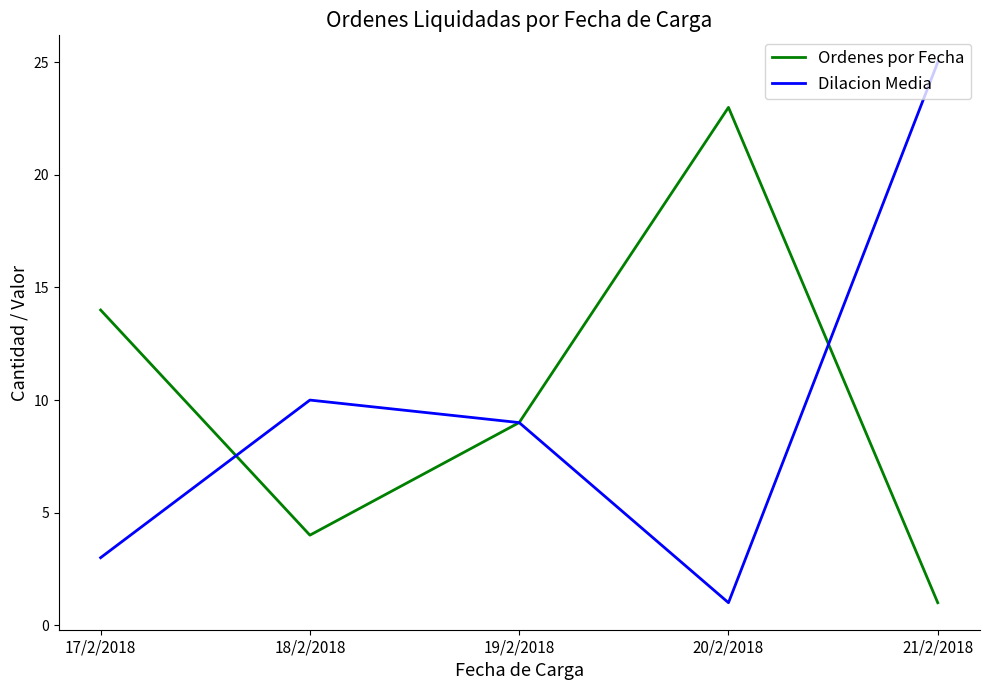

Reading left to right, list all the values displayed in this chart.

Ordenes por Fecha: 17/2/2018=14	18/2/2018=4	19/2/2018=9	20/2/2018=23	21/2/2018=1
Dilacion Media: 17/2/2018=3	18/2/2018=10	19/2/2018=9	20/2/2018=1	21/2/2018=25